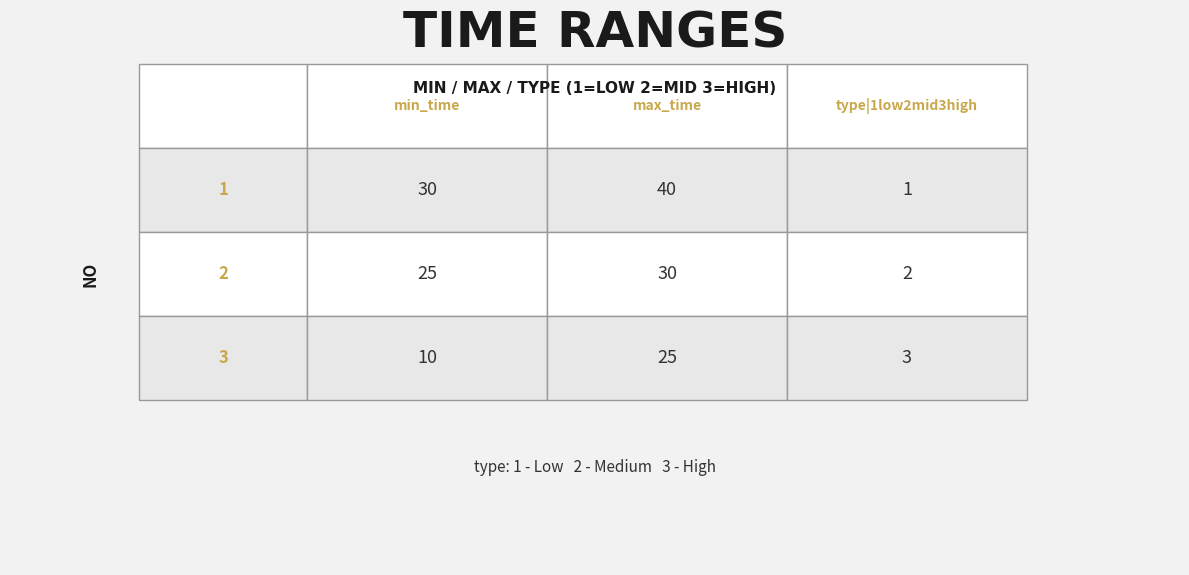

How many data points in row_1 are less than 25?

1